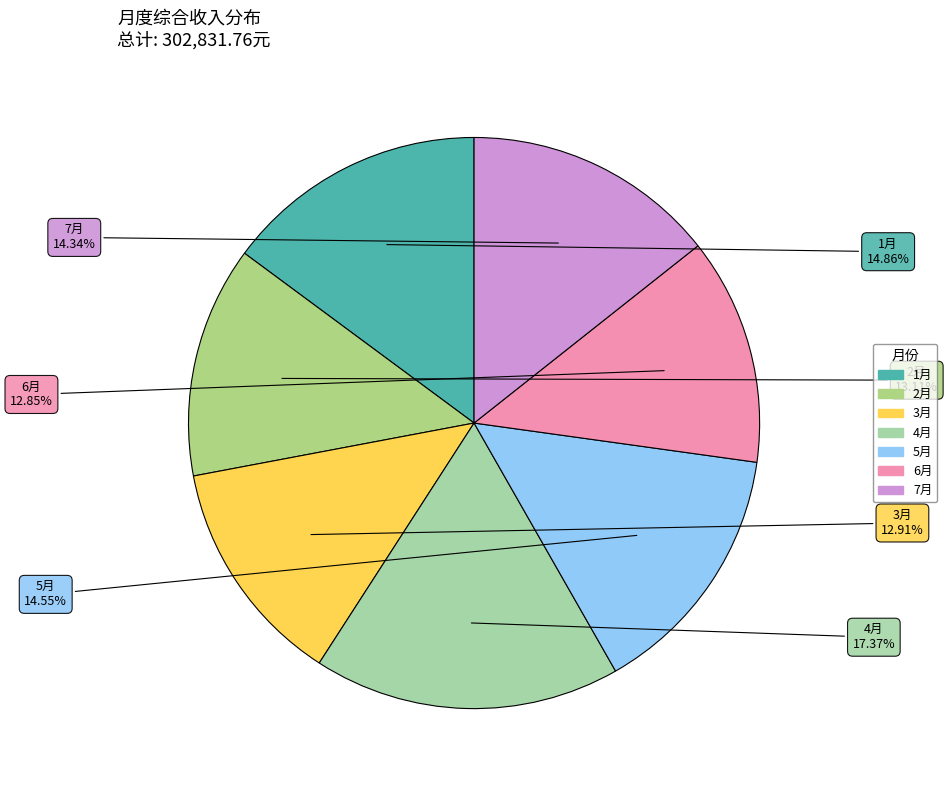

Approximately how many times larger is the value at 4月 compared to 7月?

1.2